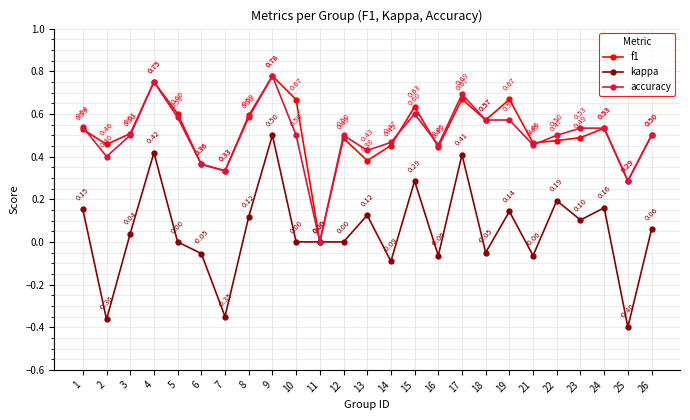

Rank the series at 3 from highest to lowest value.

f1, accuracy, kappa